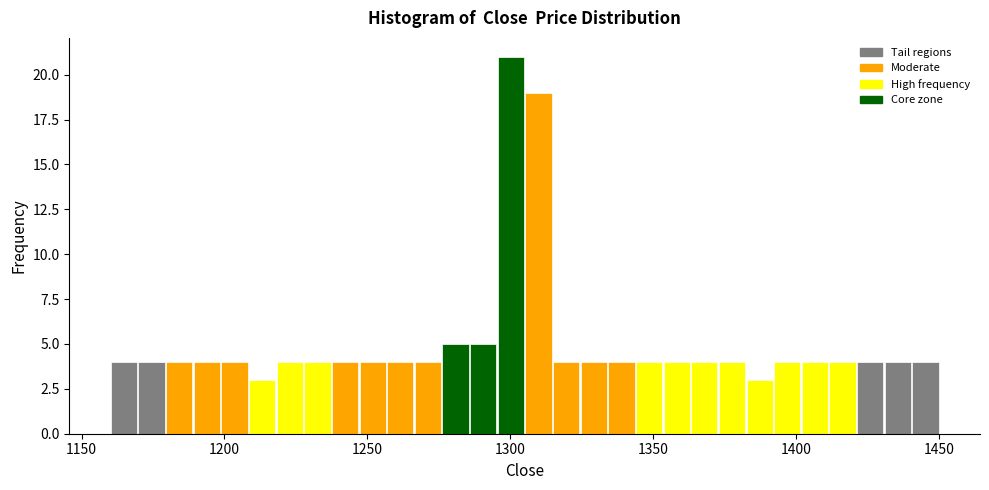

Around what value on the x-axis is the tallest bar? Give the approximate position of its centre, as read against the axis.

1300